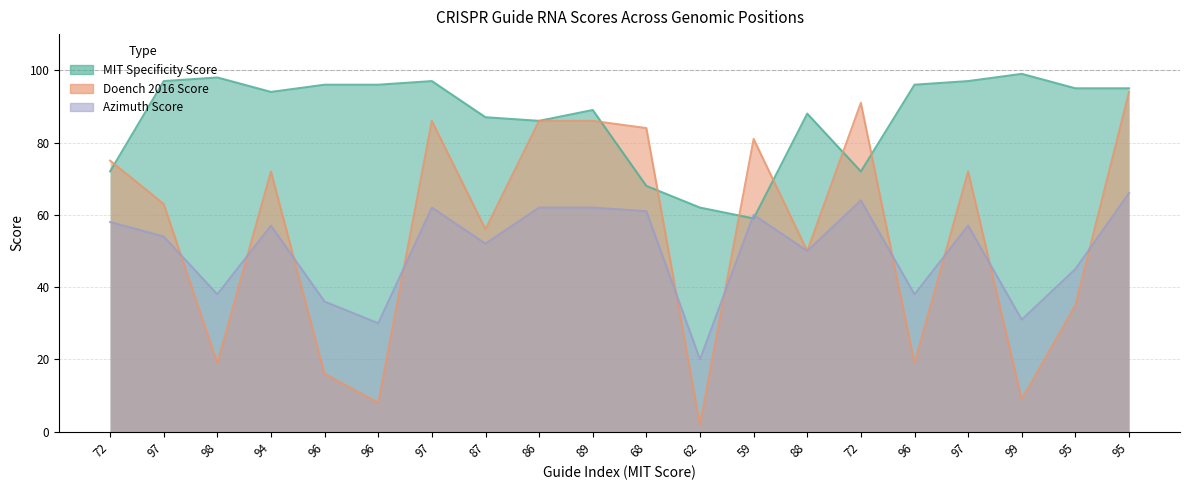

True or false: MIT Specificity Score has a value of 87 at 87.

True